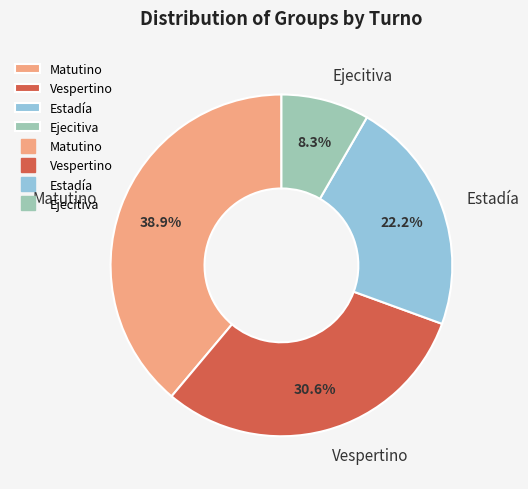

Does Vespertino account for over 50% of the chart?

No